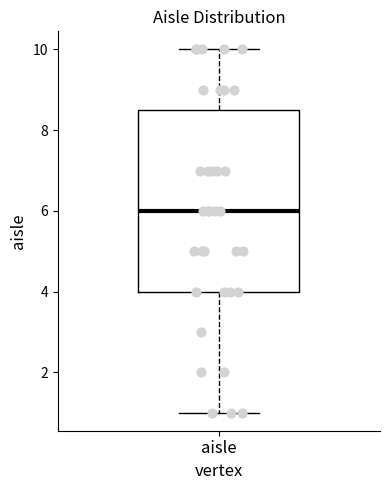

Transcribe this box plot: give where the median line is, the range the box spans, and where the two whiskers end, as read against the y-axis. The values are not printed on the chart, so give them approximately, as read against the axis.

median 6.0, box 4.0 to 8.6, whiskers 1.0 to 10.0